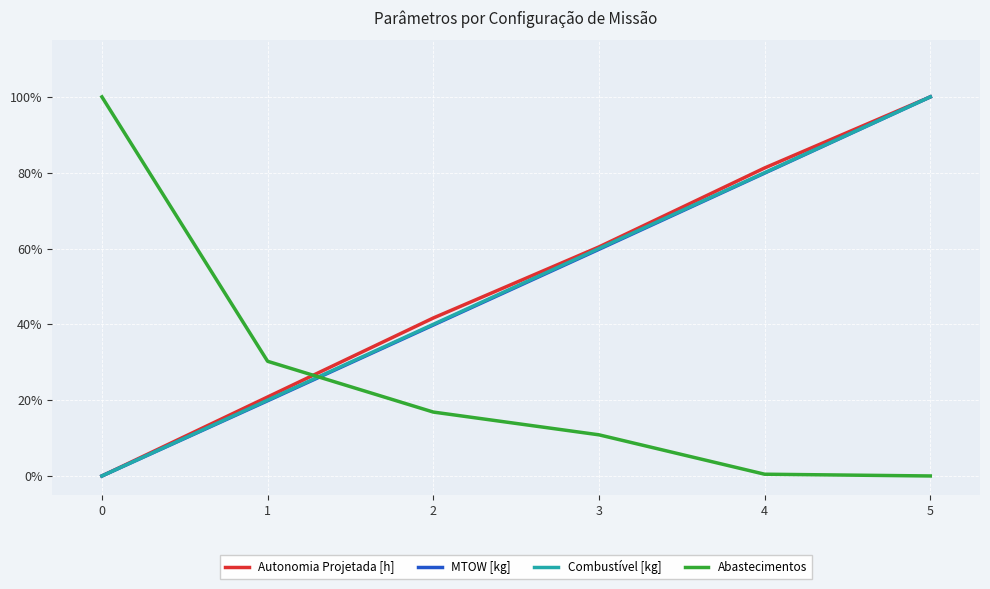

True or false: Autonomia Projetada [h] and Combustível [kg] cross at least once.

False